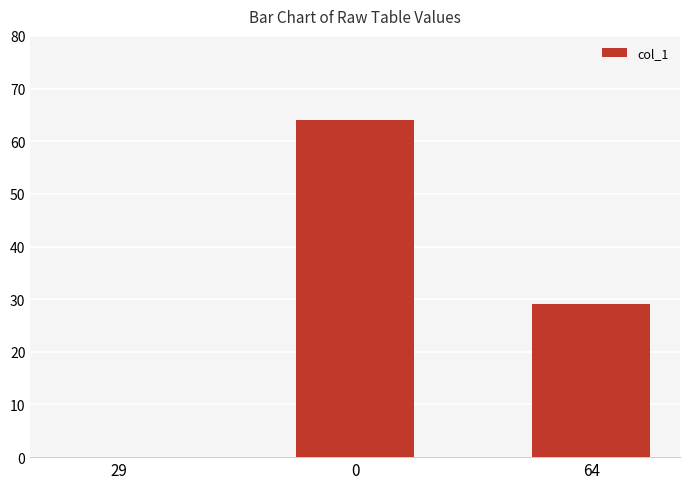

The value at 0 is 111. True or false?

False